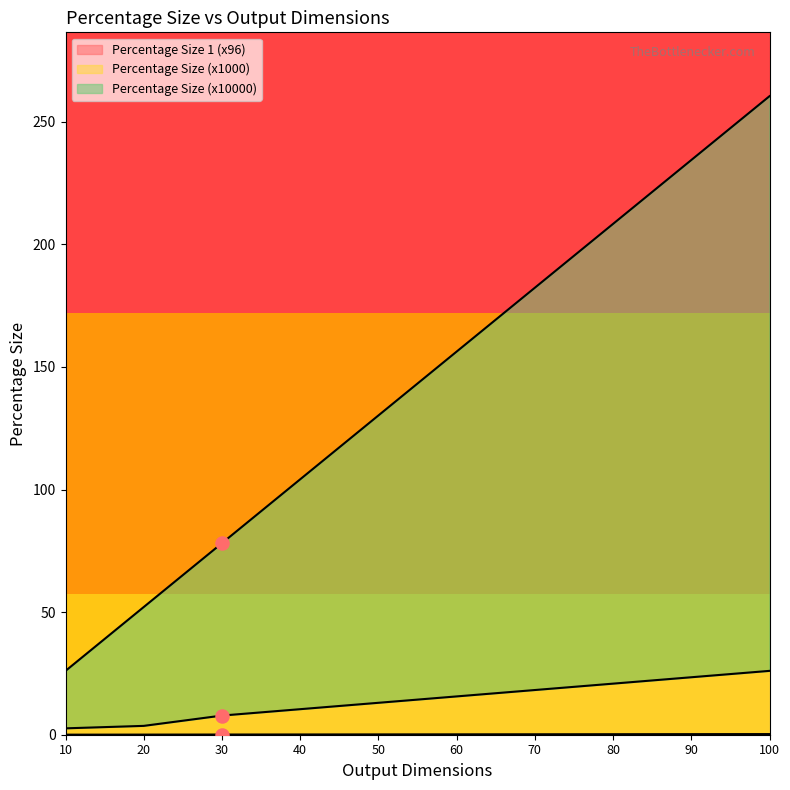

Which series has the largest total across all categories?

Percentage Size (x10000)